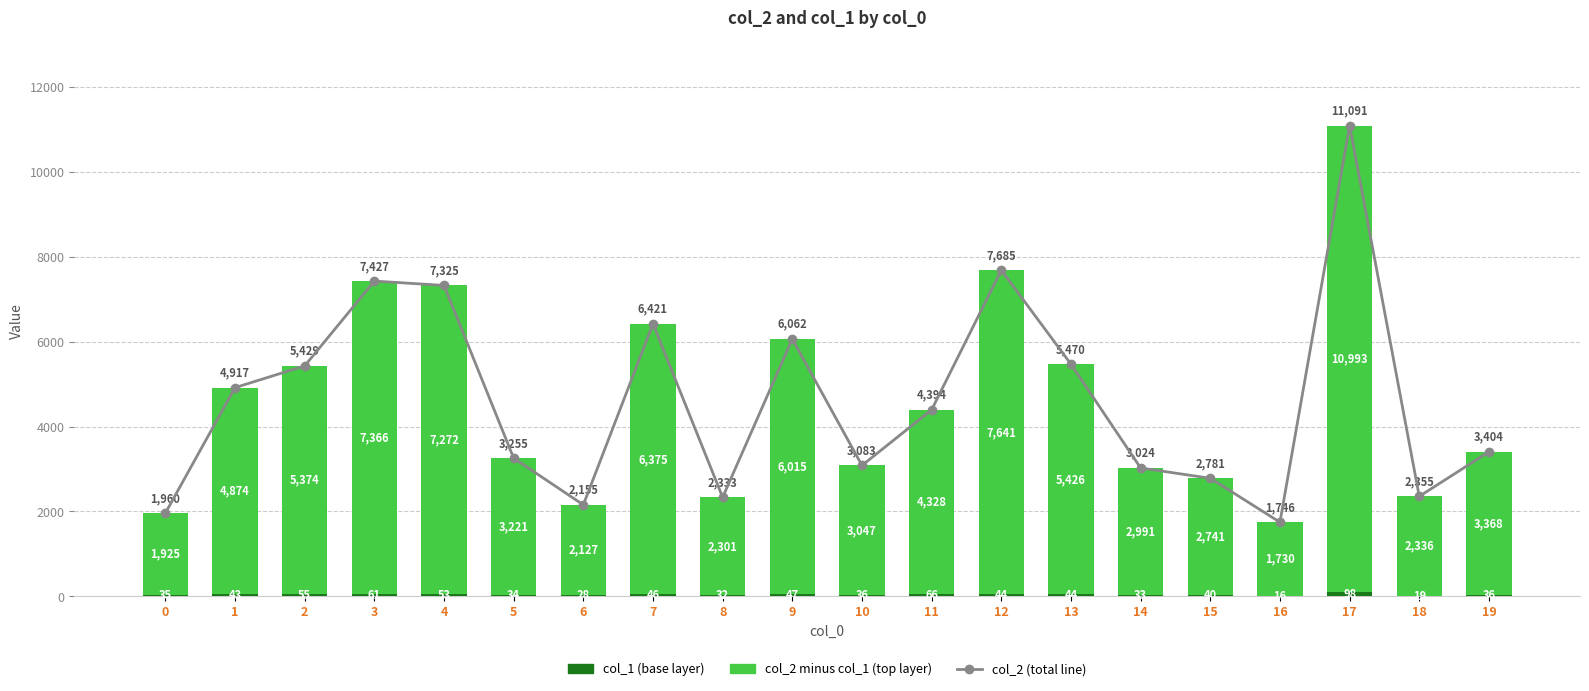

Reading left to right, transcribe all the data shown in this chart.

col_2 (total line): 1960	4917	5429	7427	7325	3255	2155	6421	2333	6062	3083	4394	7685	5470	3024	2781	1746	11091	2355	3404
col_1 (base): 35	43	55	61	53	34	28	46	32	47	36	66	44	44	33	40	16	98	19	36
col_2 (top): 1925	4874	5374	7366	7272	3221	2127	6375	2301	6015	3047	4328	7641	5426	2991	2741	1730	10993	2336	3368